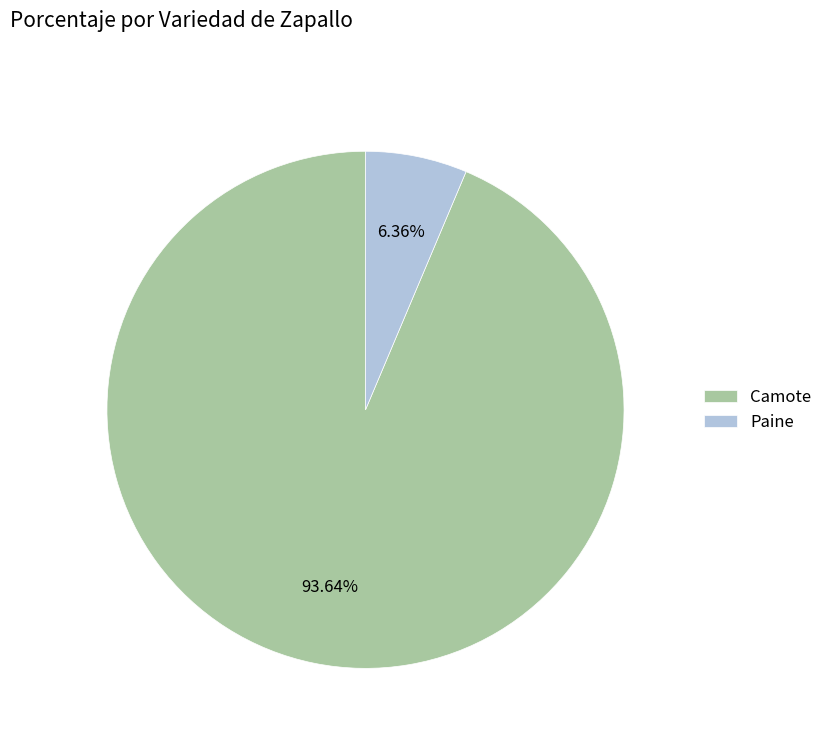

Is Camote the majority of the pie?

Yes